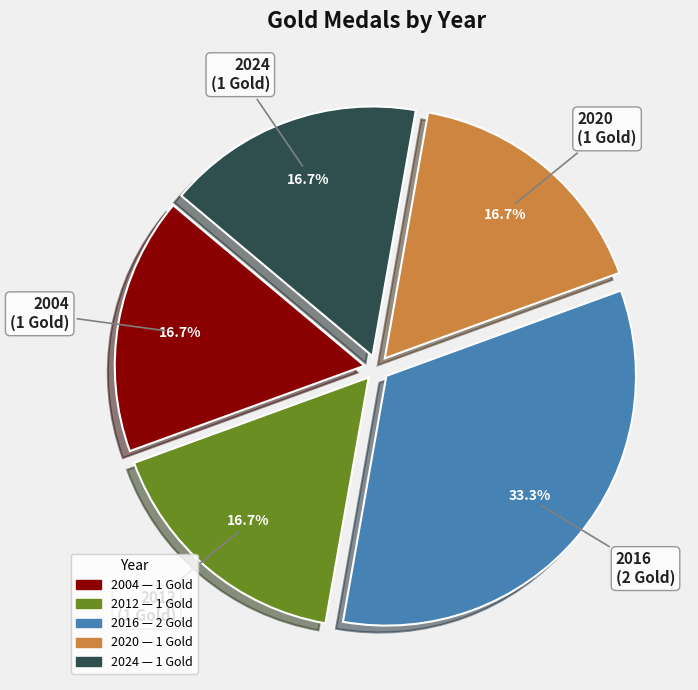

Is there any slice that represents more than half of the pie?

No